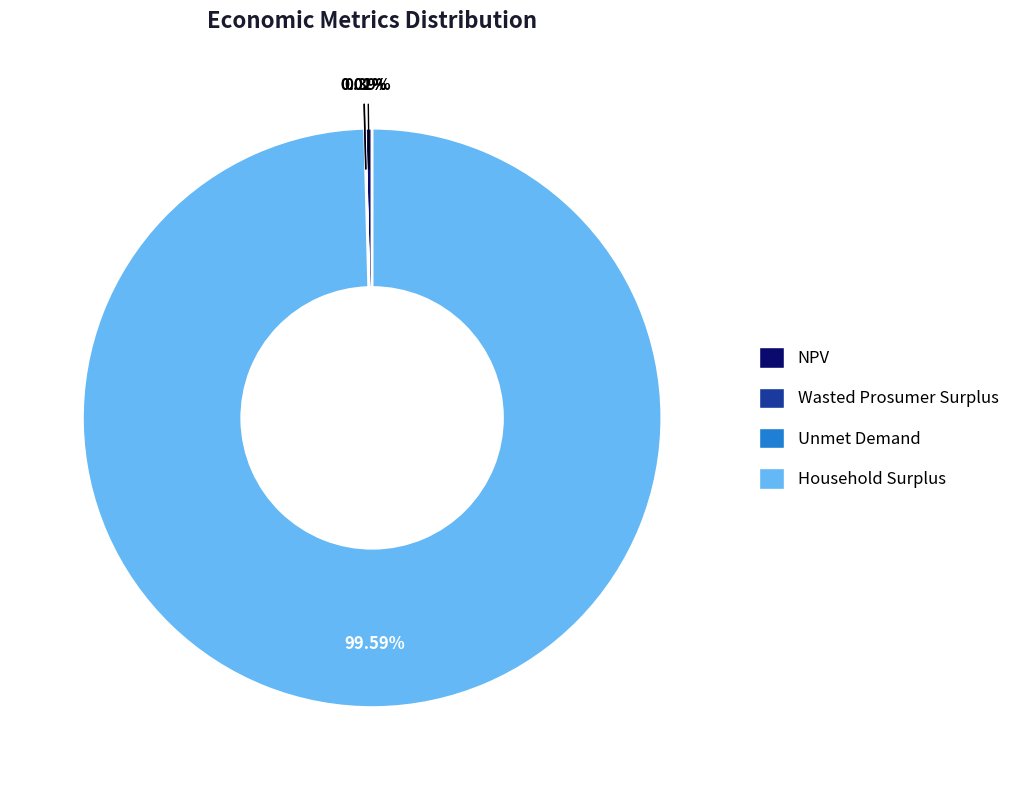

To the nearest percent, what is the difference between the largest and smallest slice percentages?

100%